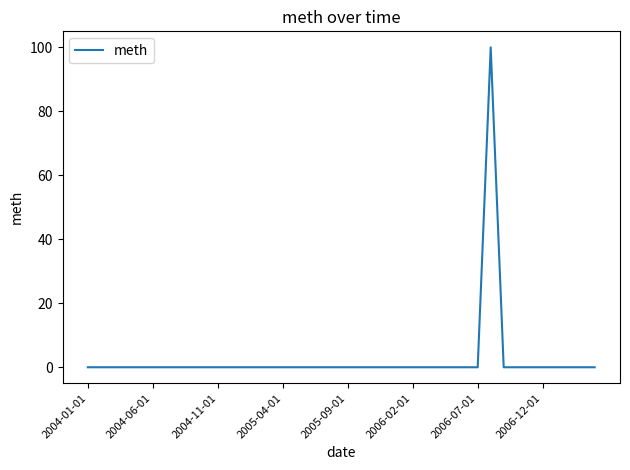

What is the difference between the maximum and minimum values?

100